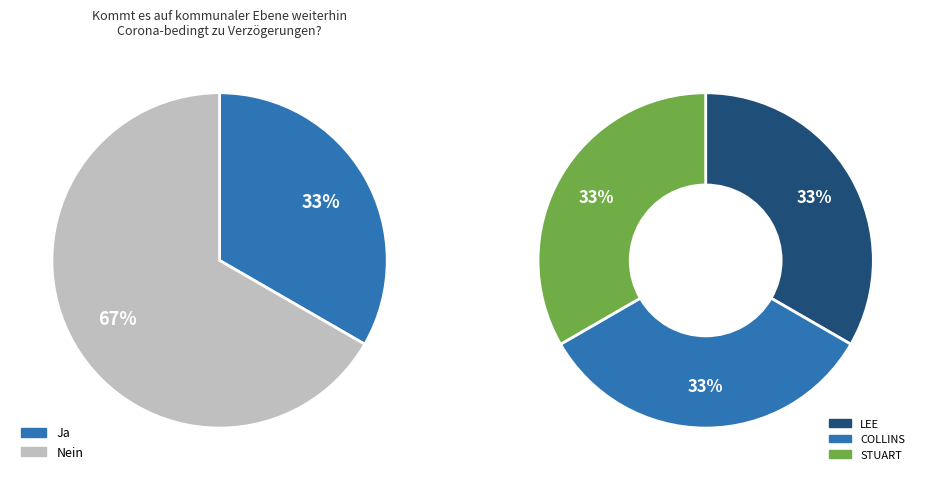

How many segments does this pie chart have?

3